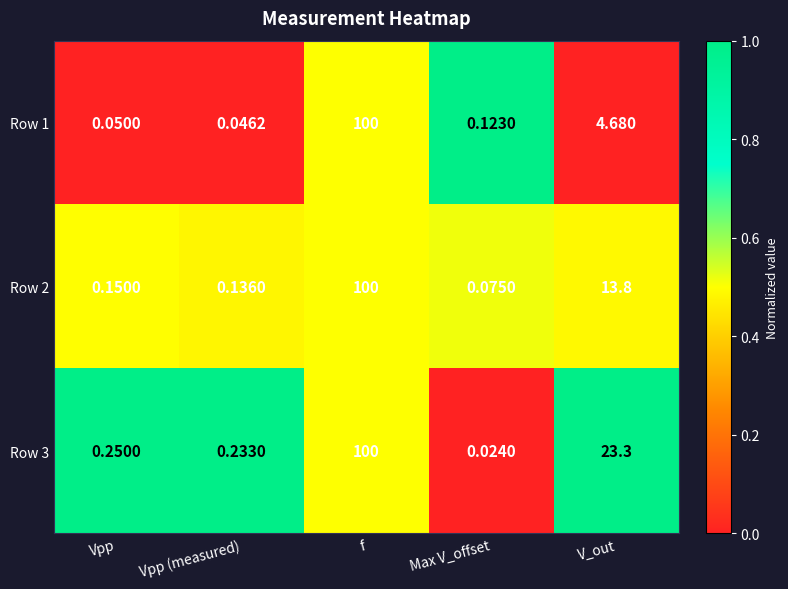

List the labels in order of Row 3 value, smallest first.

Max V_offset, Vpp (measured), Vpp, V_out, f